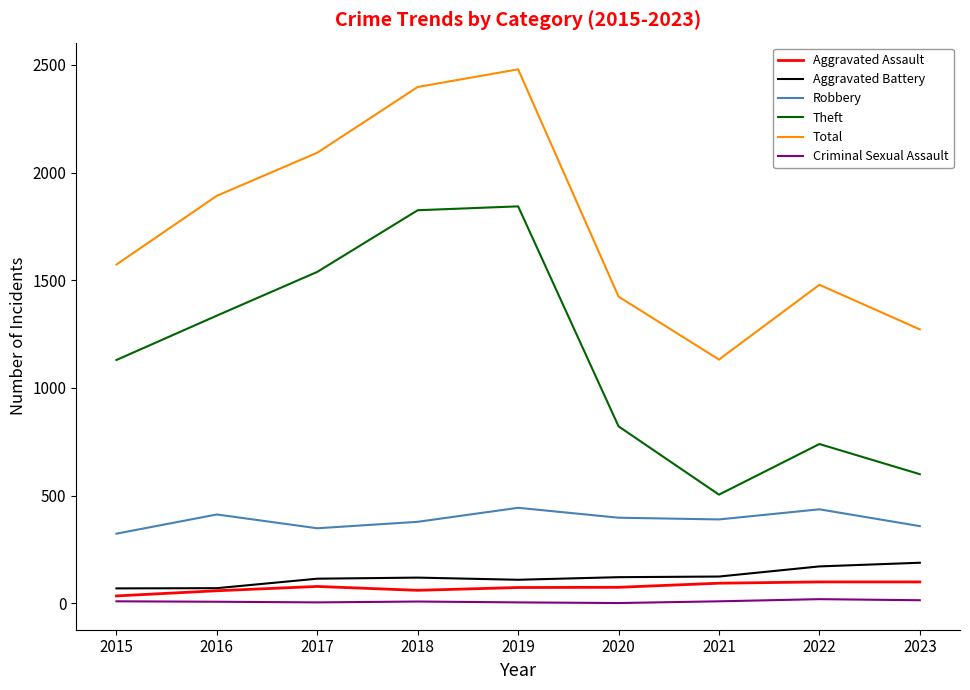

Between 2015 and 2019, which series saw the biggest shift?

Total